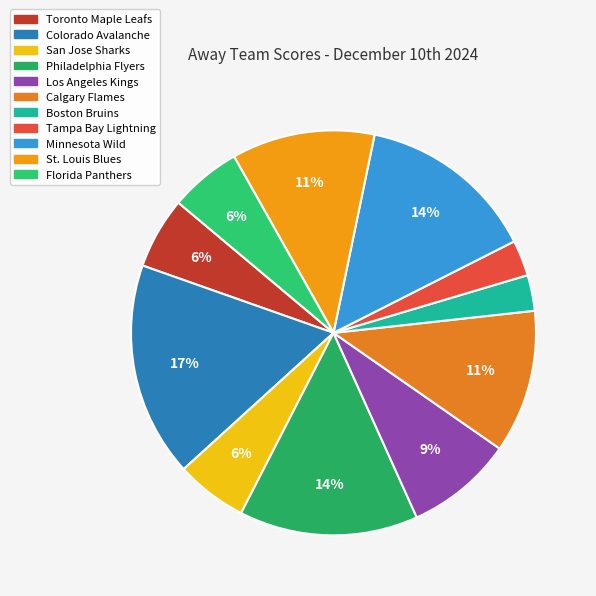

Is it true that Boston Bruins is 3% of the pie?

True